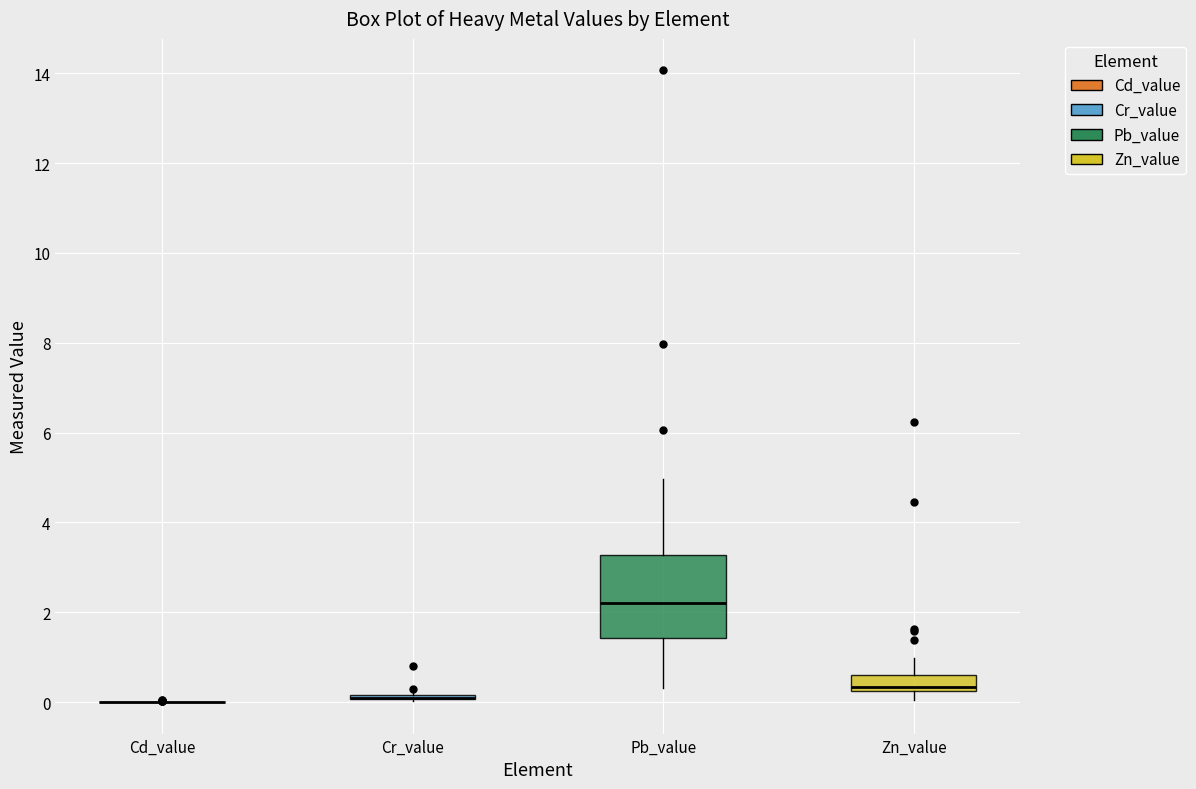

Where is the lower edge of the box for Zn_value on the y-axis? The values are not printed on the chart, so give them approximately, as read against the axis.

0.2